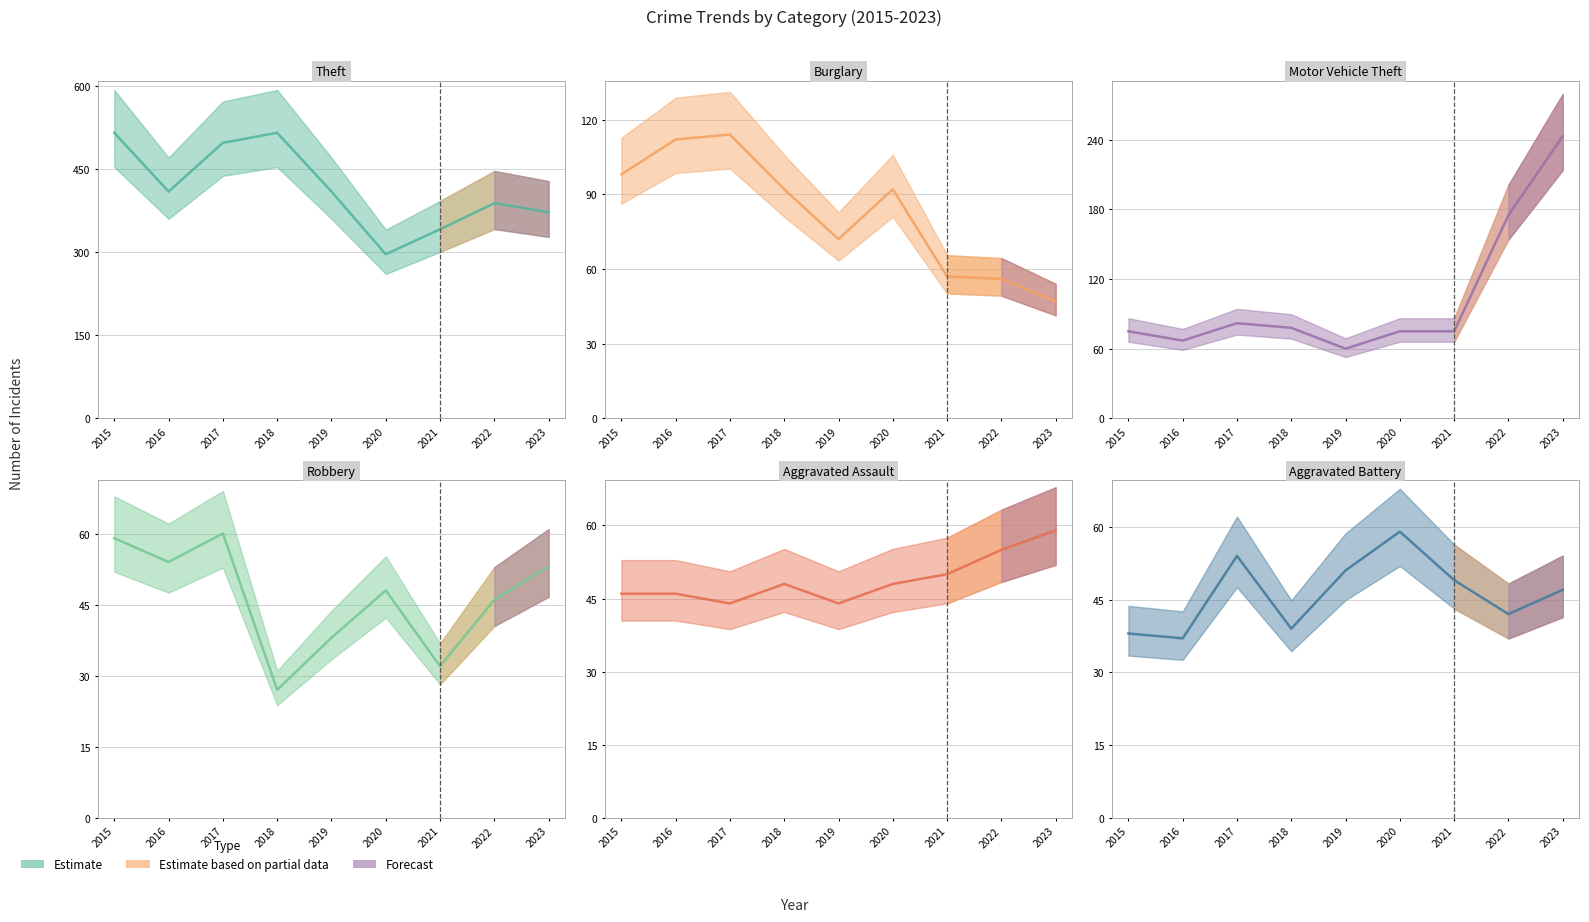

What is the value of the Motor Vehicle Theft point at the 4th from the left?

78